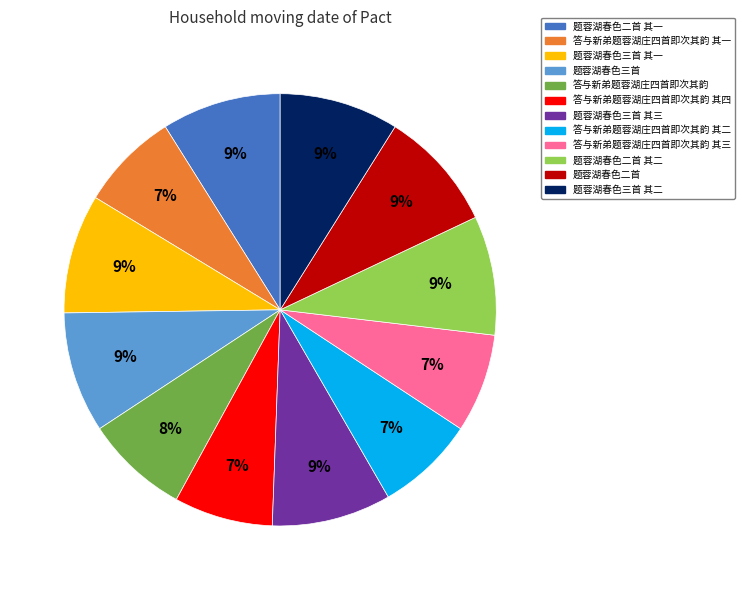

How many segments does this pie chart have?

12